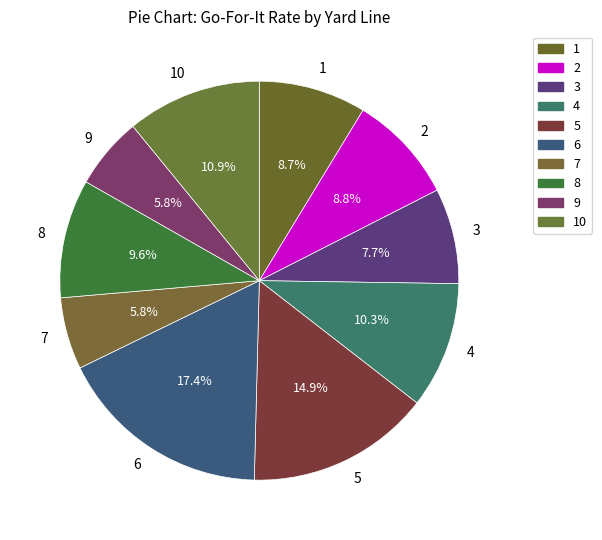

What is the ratio of the value at 5 to the value at 3?

1.9